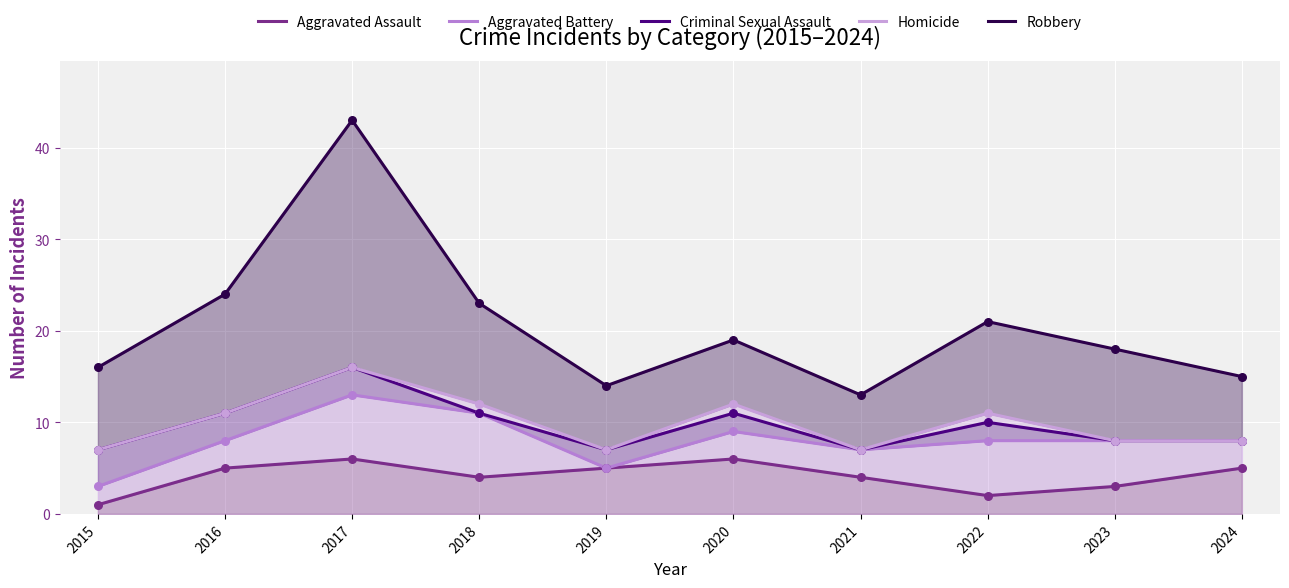

Which series reaches the maximum Y coordinate?

Robbery